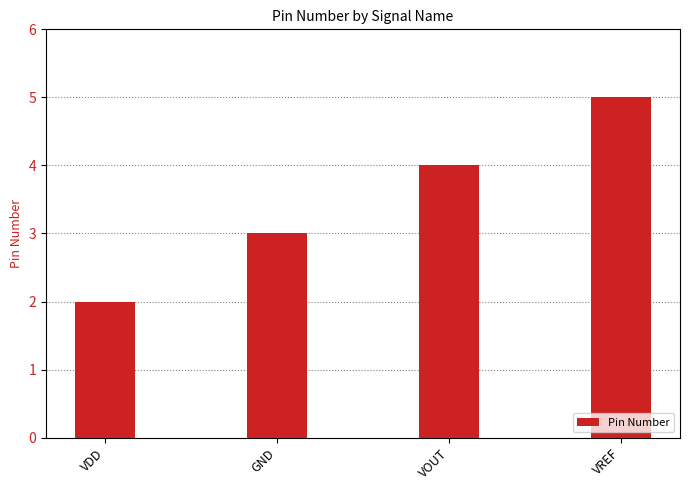

What is the approximate value at GND?

3